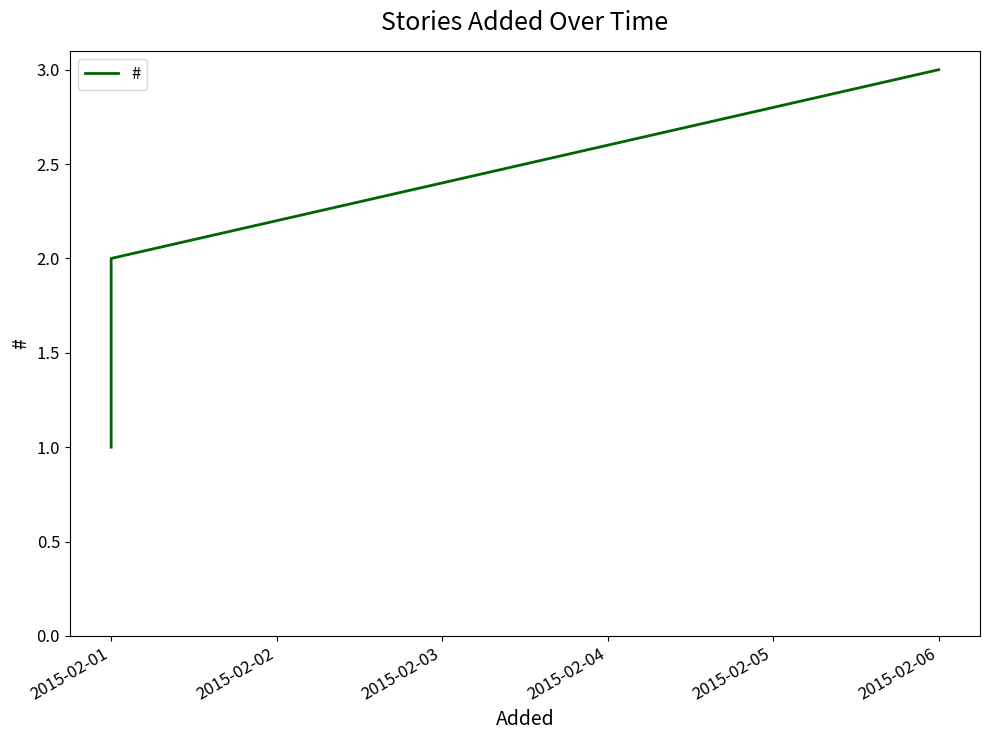

What is the greatest value displayed?

3